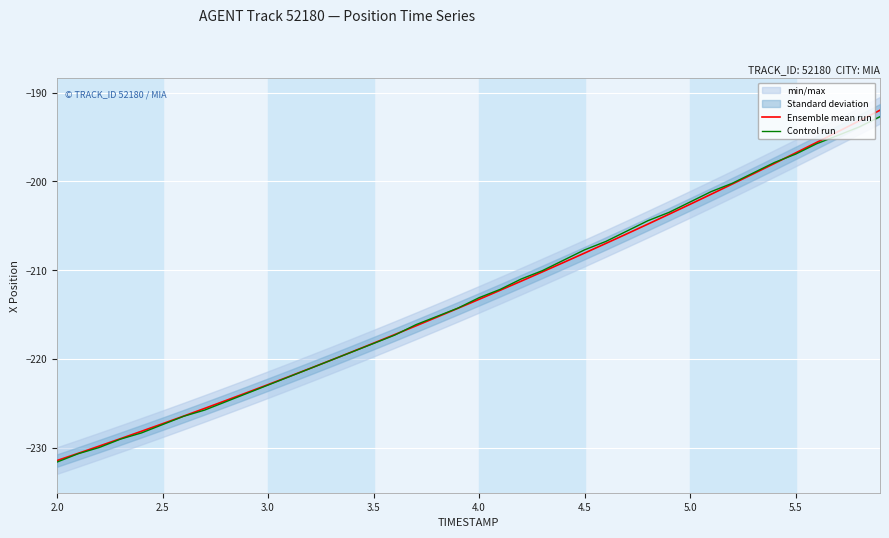

What is the lowest value of the Control run series?

-231.6